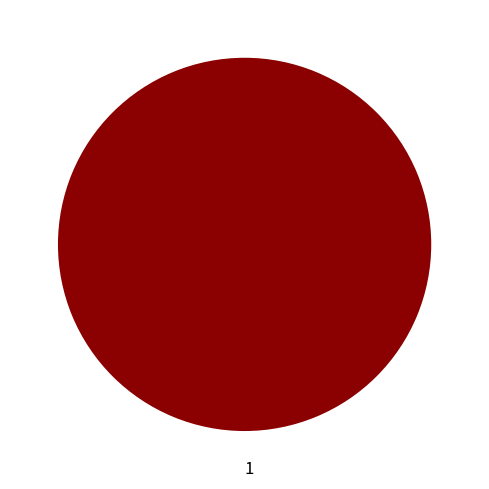

The 1 slice represents 100% of the pie. True or false?

True